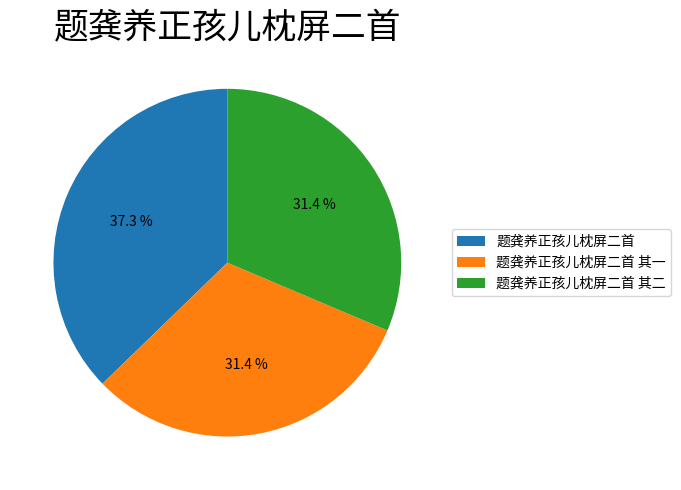

Does any single category account for the majority?

No